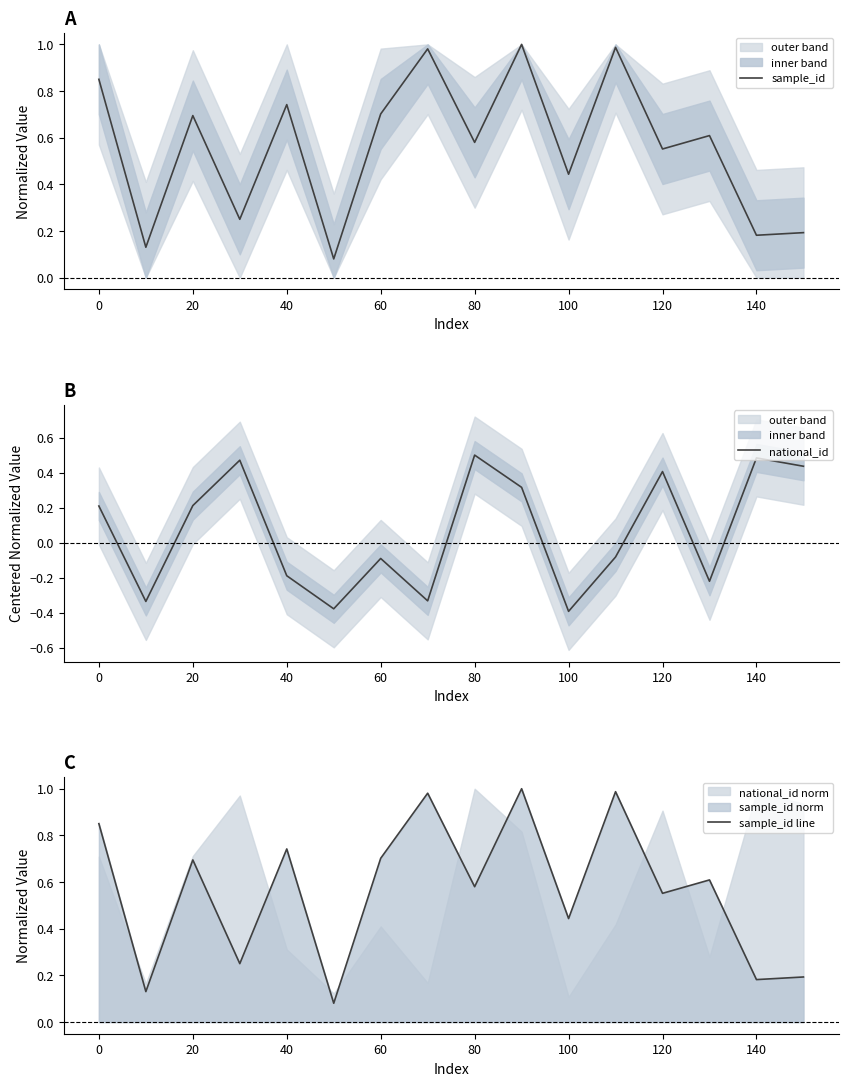

The sample_id series shows 0.7 at 20. True or false?

True